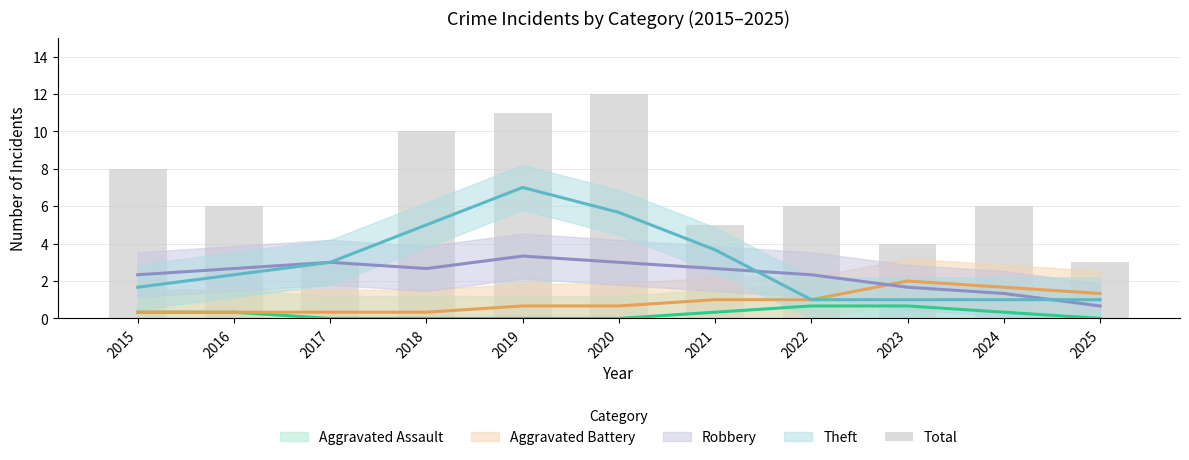

What is the approximate value at 2015?

8